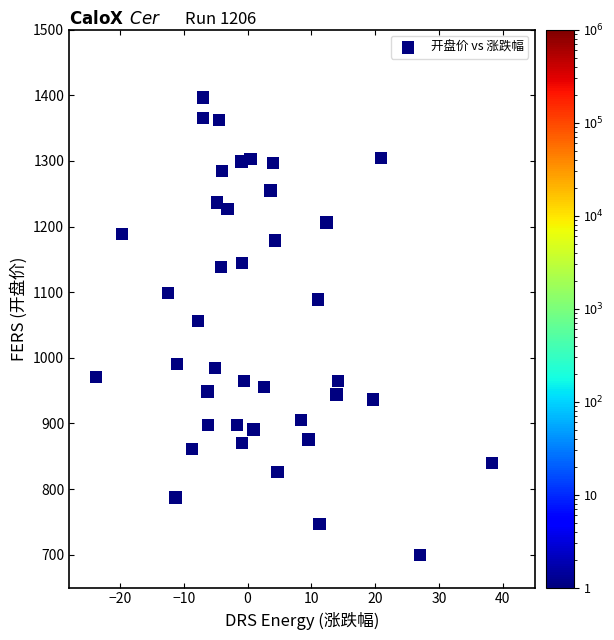

How many points are shown in the scatter plot?

40